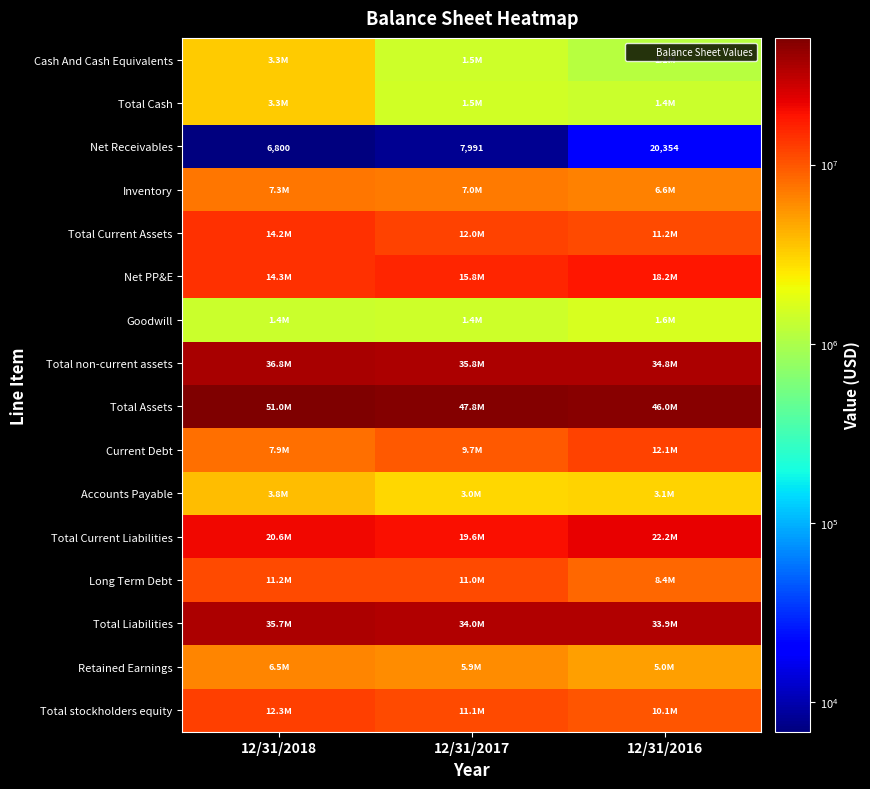

Which label corresponds to the largest value in the chart?

12/31/2018